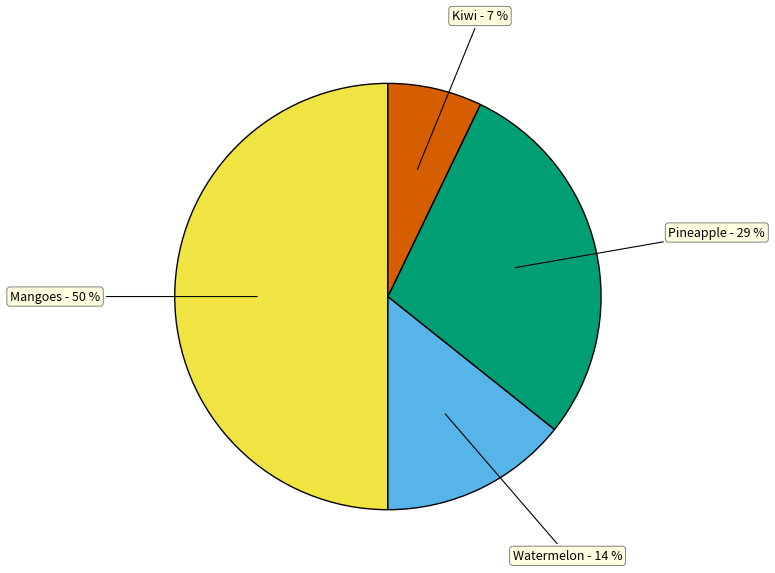

How many segments does this pie chart have?

4